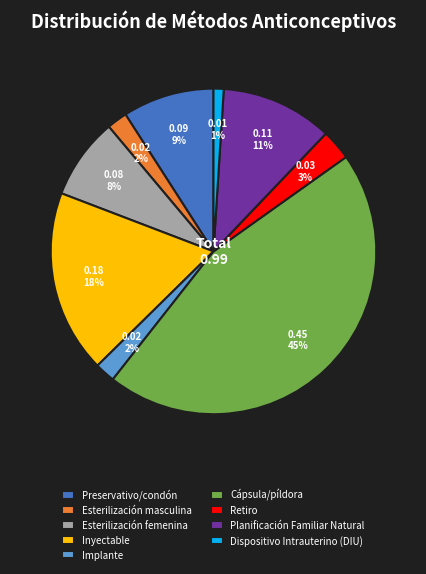

The Inyectable slice represents 32% of the pie. True or false?

False